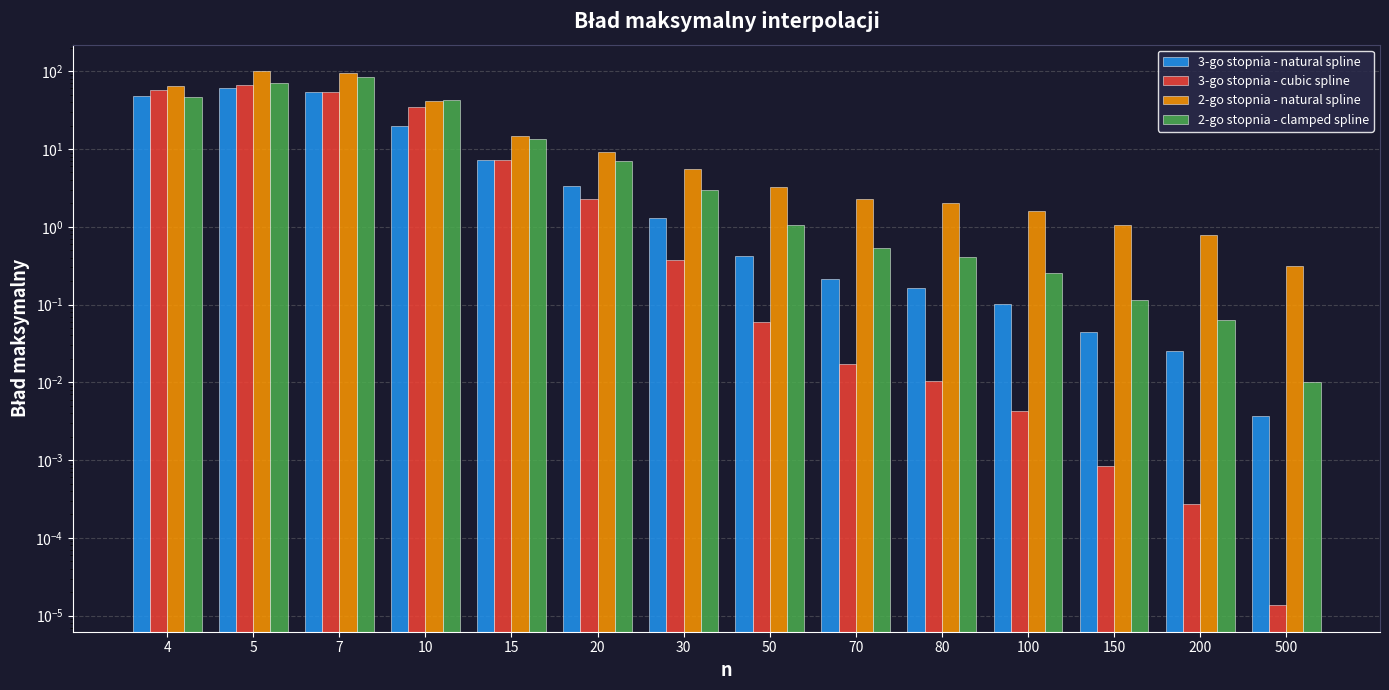

How many values in the 3-go stopnia - natural spline series are below 1?

7